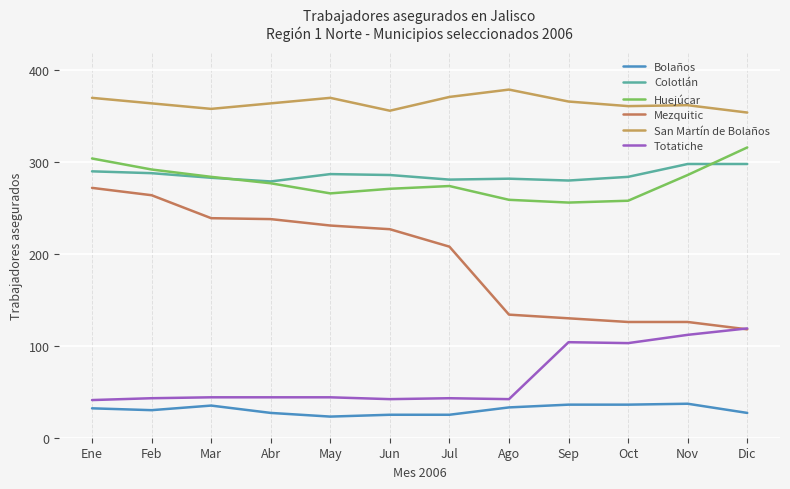

Which series has the largest total across all categories?

San Martín de Bolaños